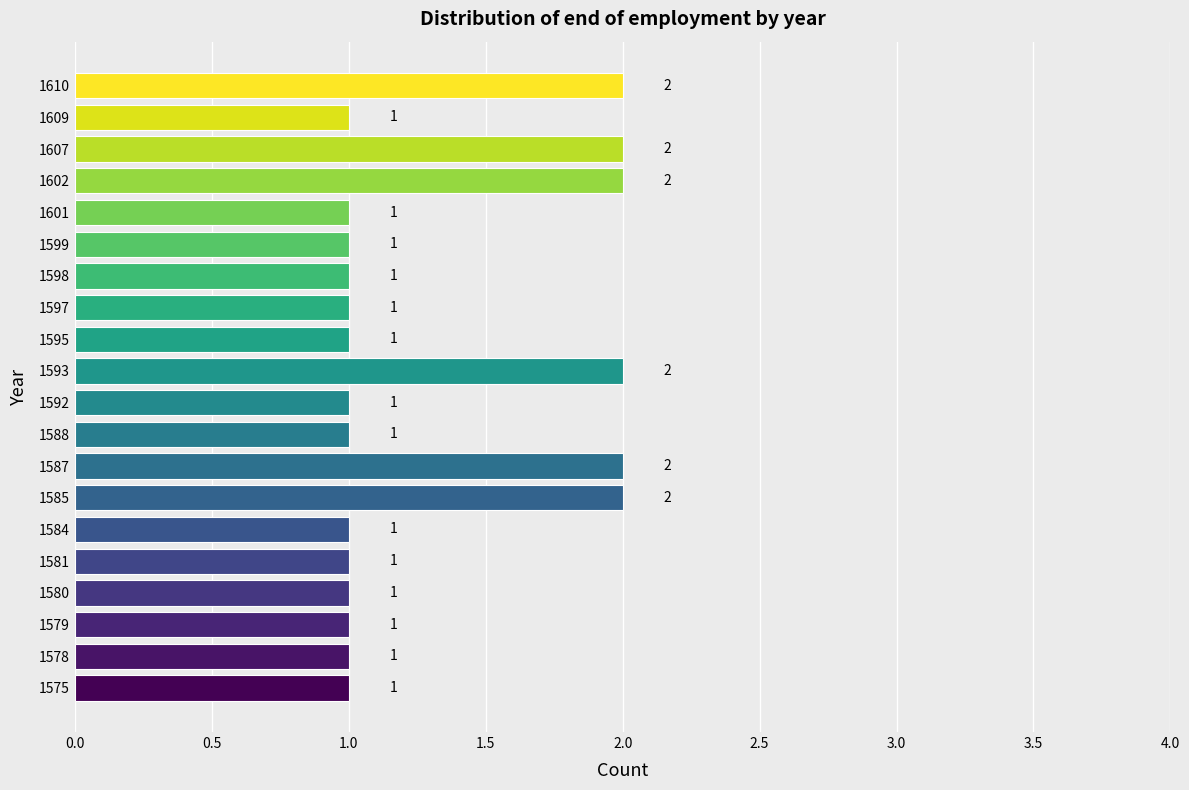

What is the change in value from 1580 to 1602?

+1